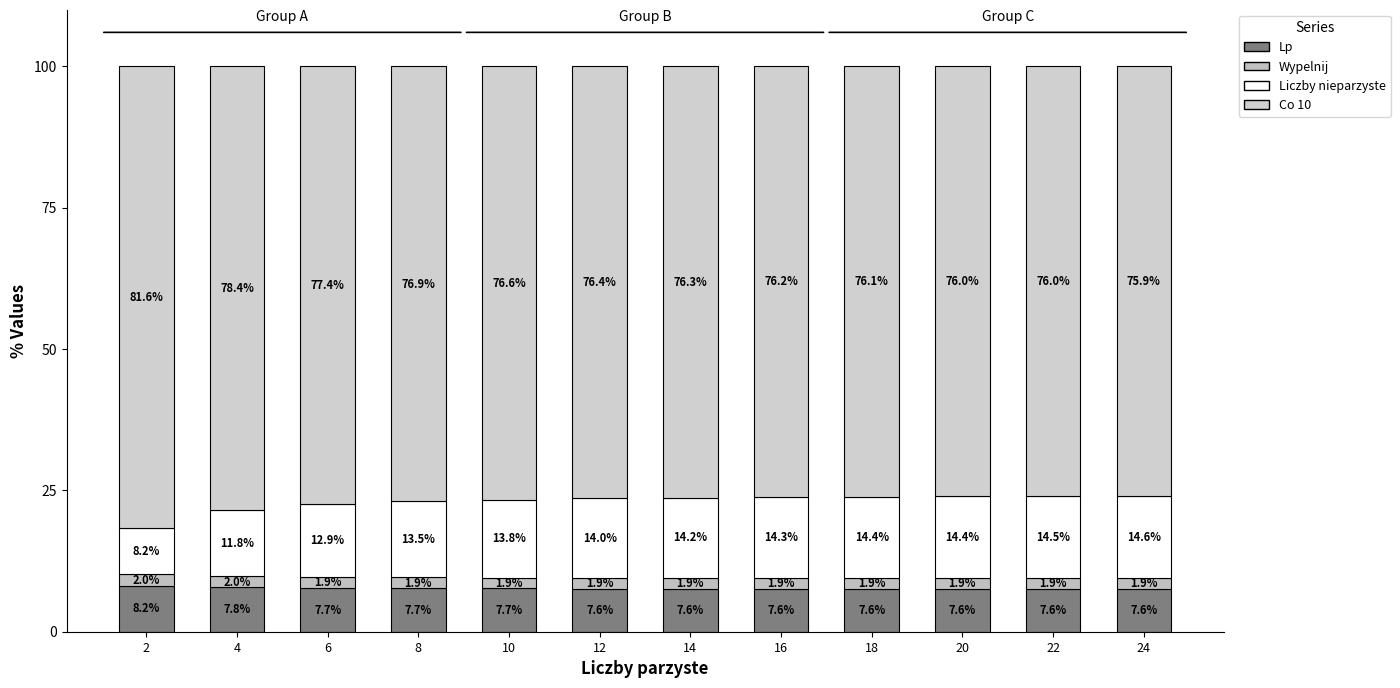

How many categories are shown in the chart?

12